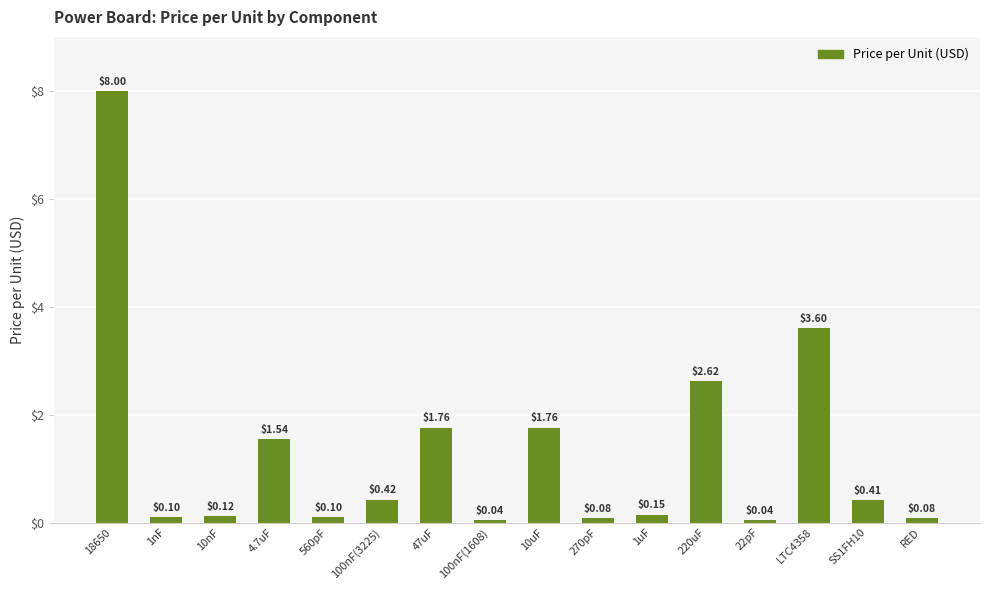

Are the bars horizontal?

No